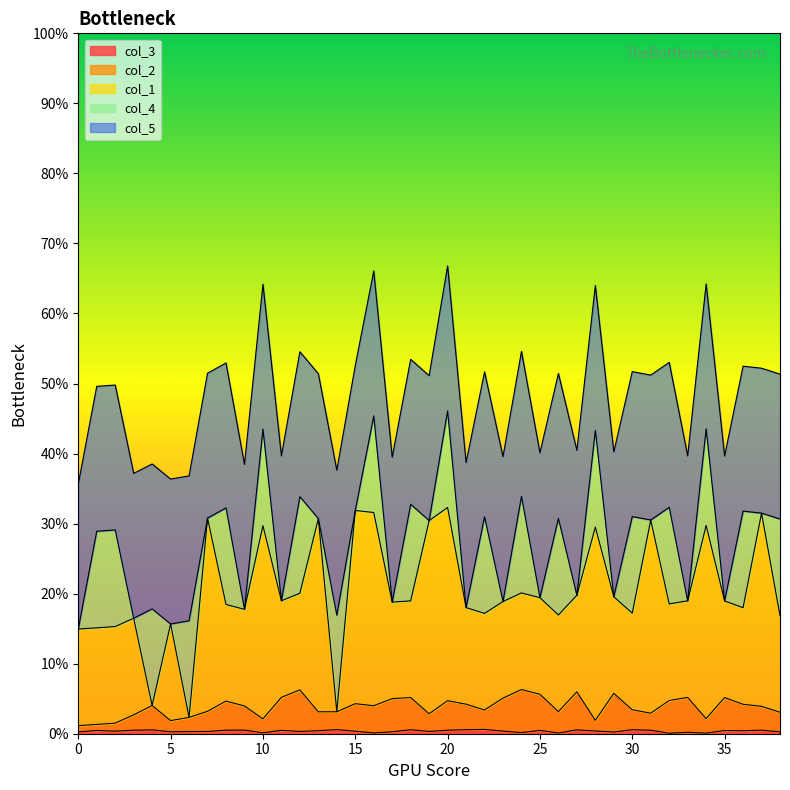

Is the value of col_1 at 26 greater than the value of col_3 at 35?

Yes